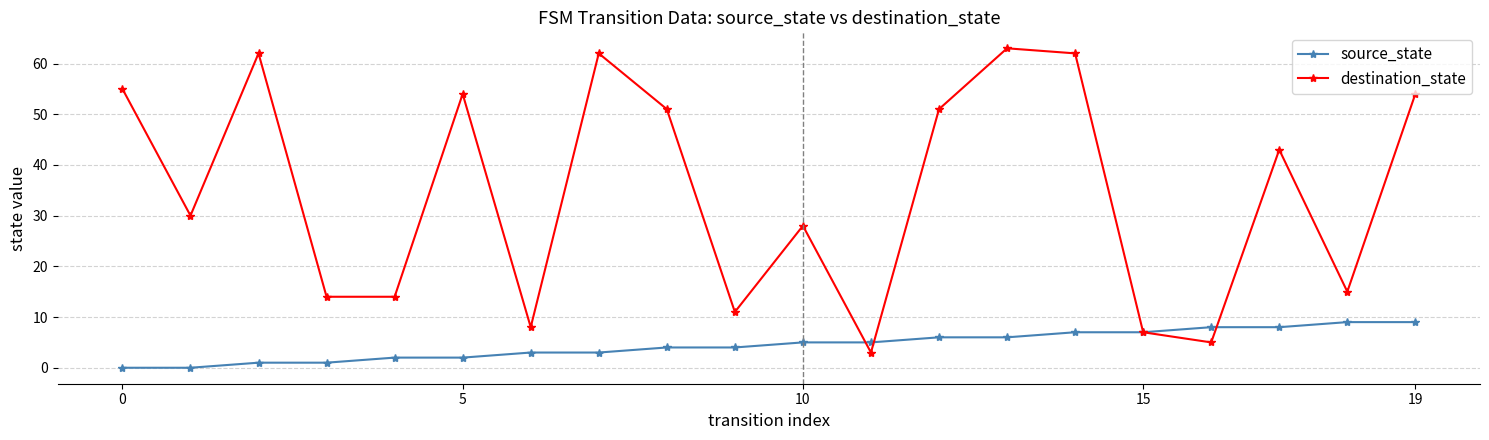

How many lines are shown in the chart?

2